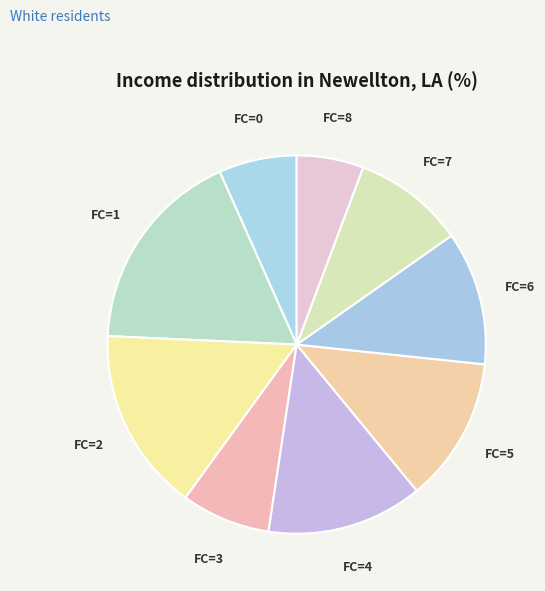

Combined, do FC=1 and FC=0 account for over 50%?

No